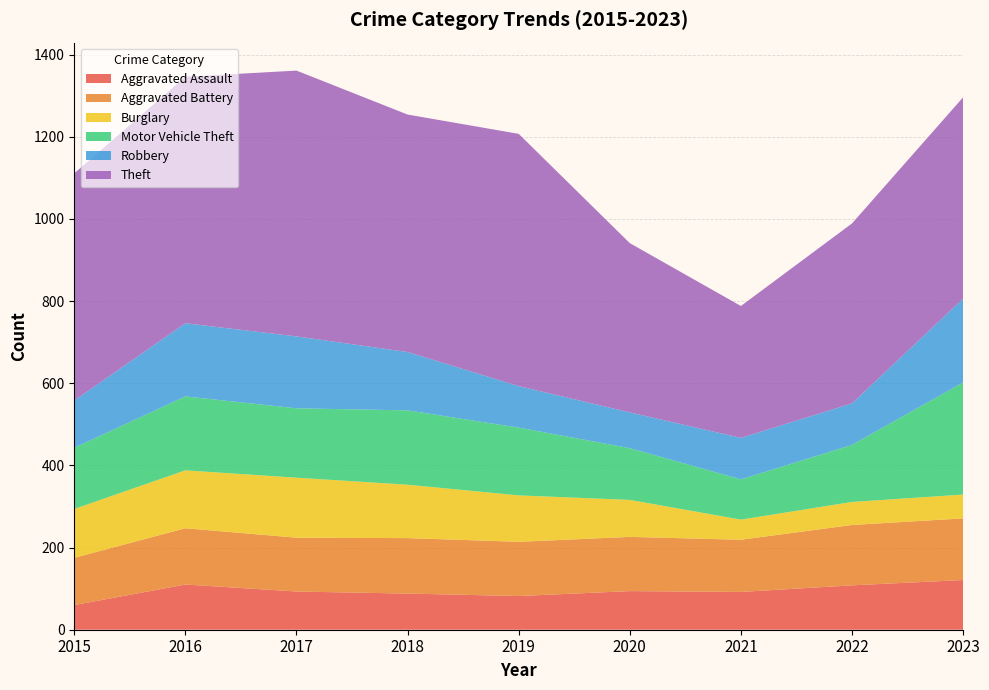

Reading right to left, what are all the values shown in this chart?

Aggravated Assault: 2023=121	2022=108	2021=92	2020=94	2019=82	2018=88	2017=93	2016=110	2015=60
Aggravated Battery: 2023=150	2022=147	2021=127	2020=132	2019=132	2018=135	2017=131	2016=137	2015=115
Burglary: 2023=58	2022=56	2021=49	2020=90	2019=113	2018=130	2017=146	2016=141	2015=119
Motor Vehicle Theft: 2023=273	2022=139	2021=98	2020=126	2019=165	2018=181	2017=169	2016=180	2015=149
Robbery: 2023=204	2022=101	2021=101	2020=87	2019=101	2018=142	2017=175	2016=178	2015=115
Theft: 2023=490	2022=438	2021=321	2020=412	2019=614	2018=578	2017=647	2016=600	2015=553